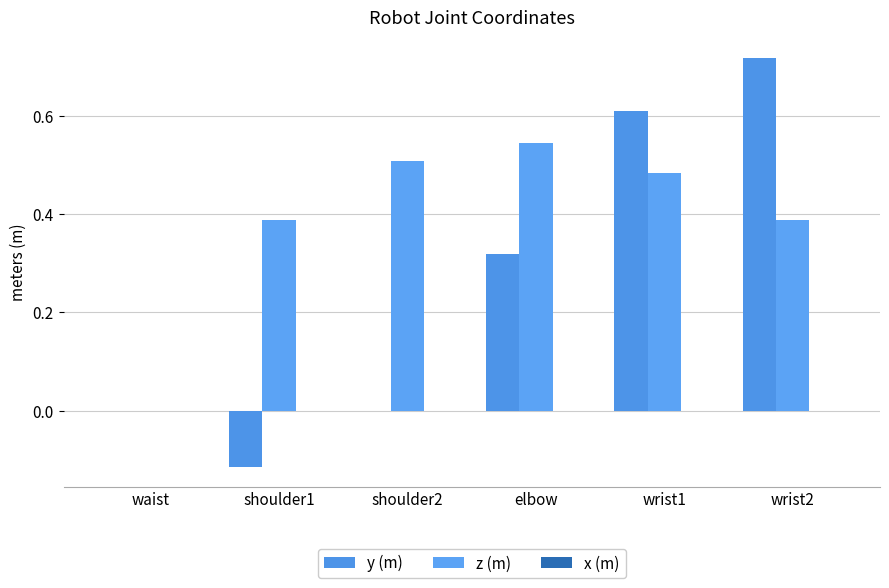

What is the highest value of the y (m) series?

0.7